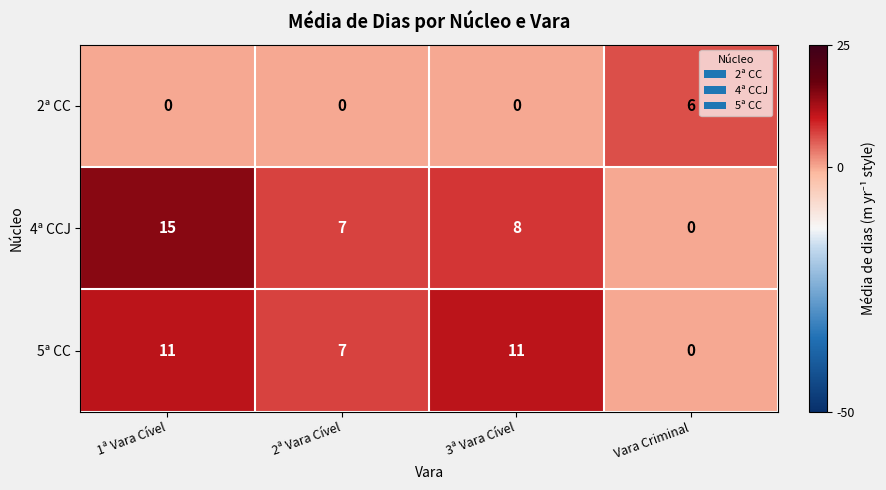

At which label is 5ª CC closest to 5?

2ª Vara Cível